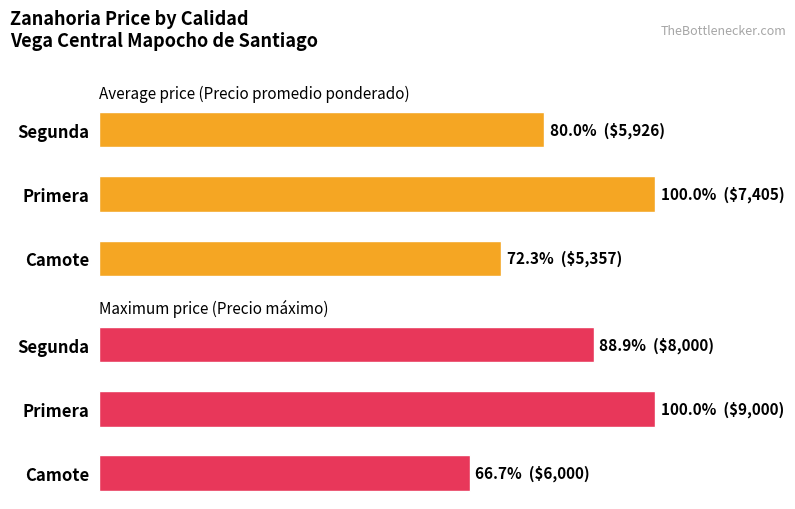

What is the total value across all series at Primera?

200.0